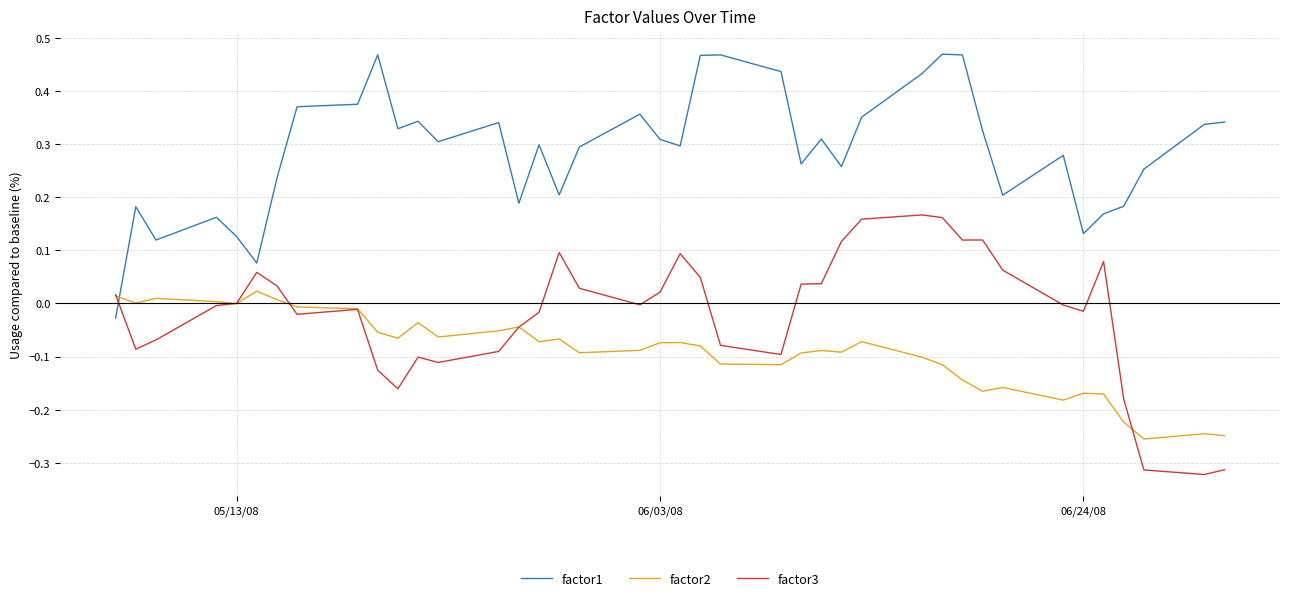

After their last crossing, which series has the higher values: factor3 or factor1?

factor1